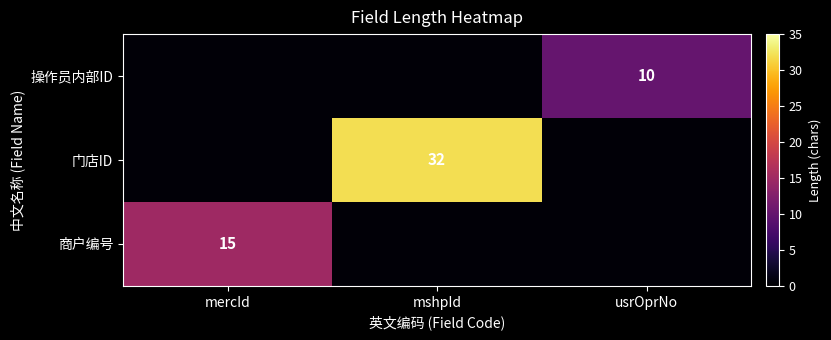

At how many categories does at least one series exceed 26?

1